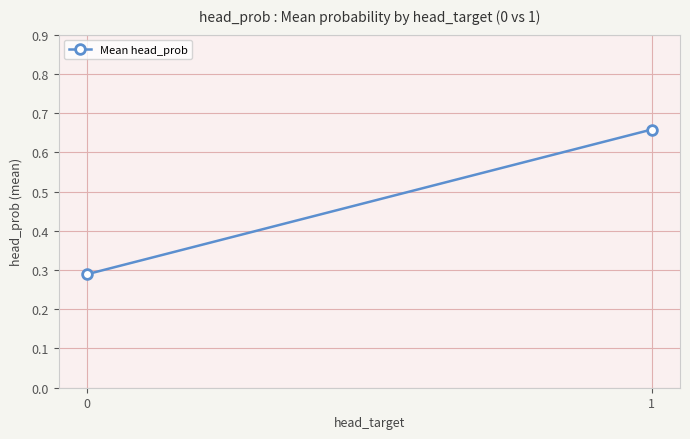

What is the value of the 2nd point from the left?

0.7